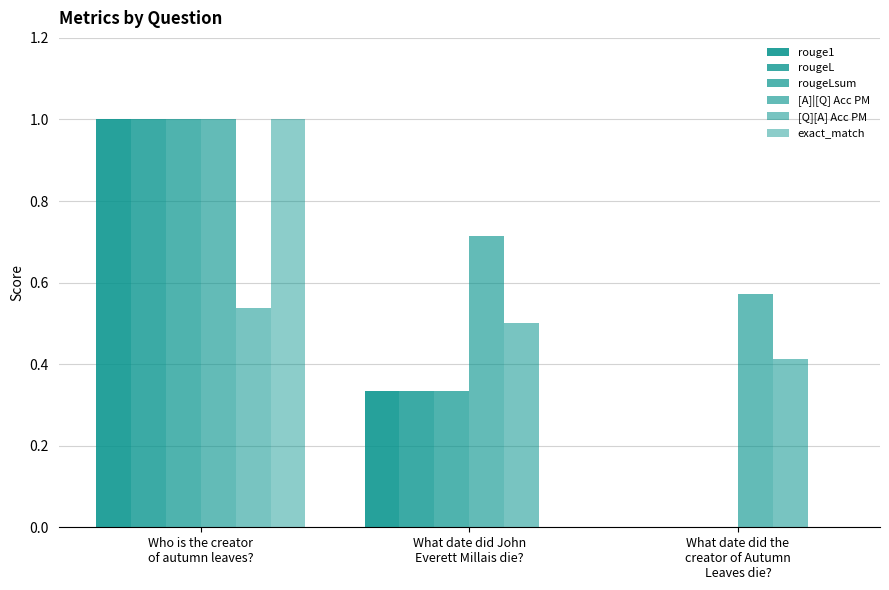

The value of [Q][A] Acc PM at What date did John
Everett Millais die? is 0.1. True or false?

False